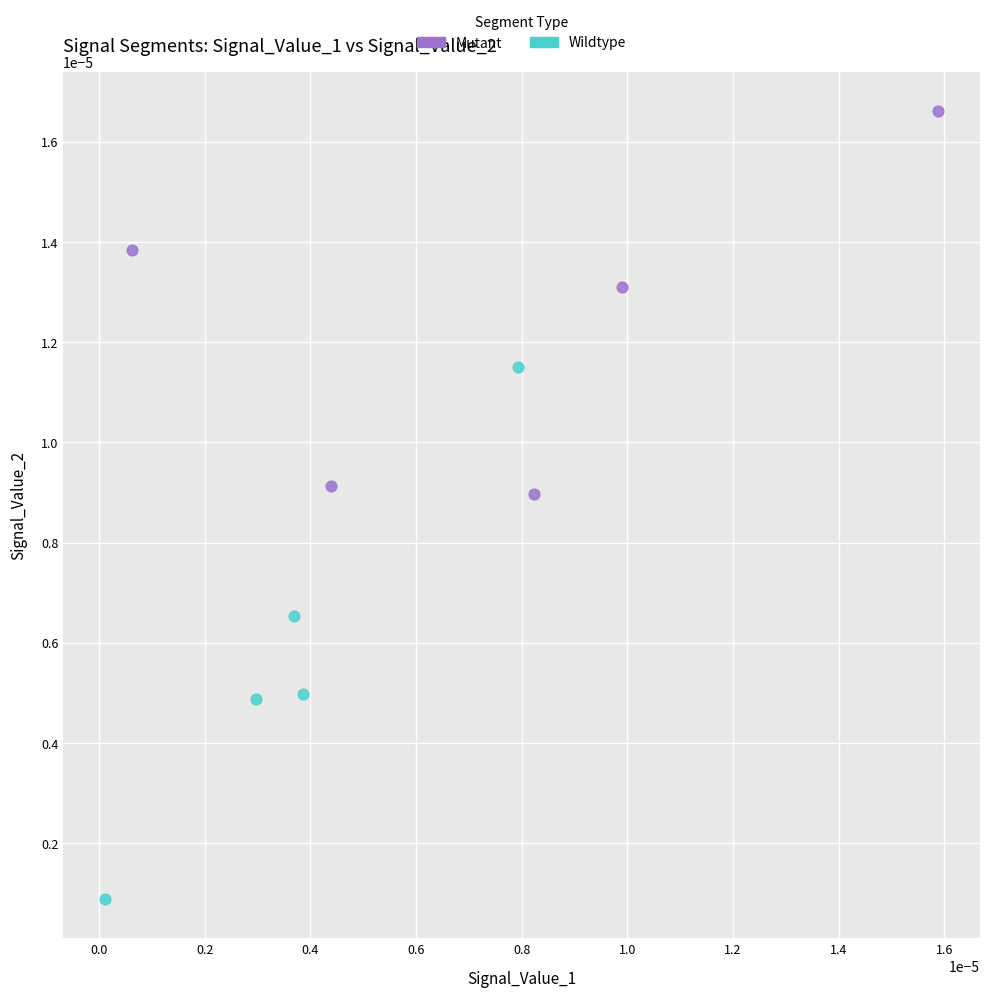

Which series has the largest Y range (max minus min)?

Wildtype